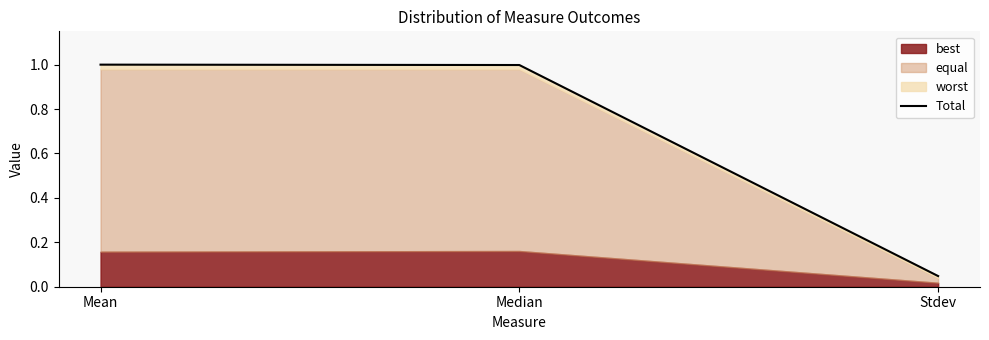

List the labels in order of value, largest first.

Mean, Median, Stdev